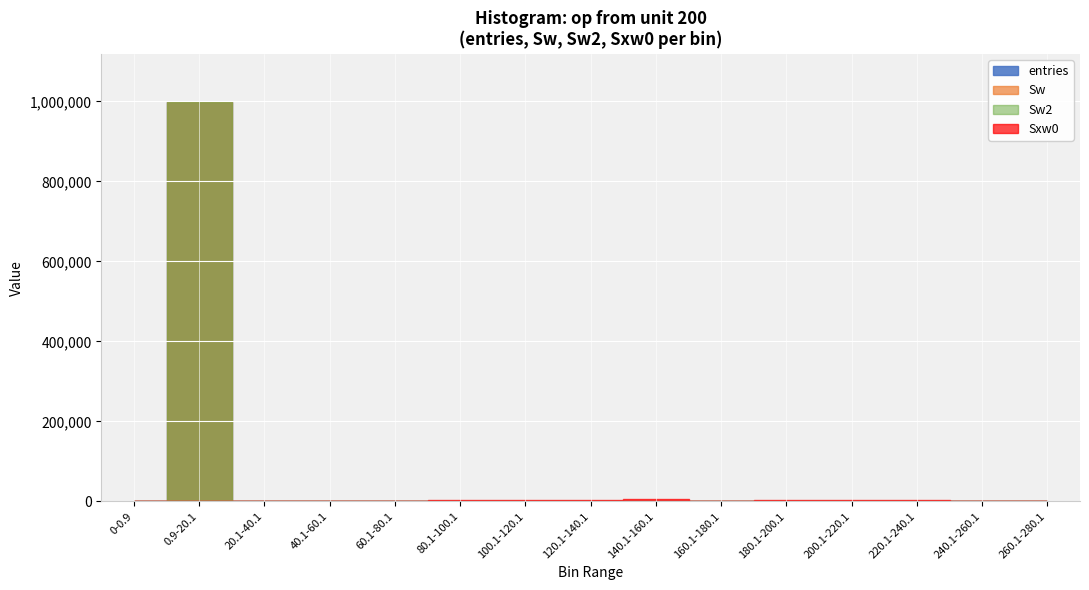

Which series has the largest range (max minus min)?

entries